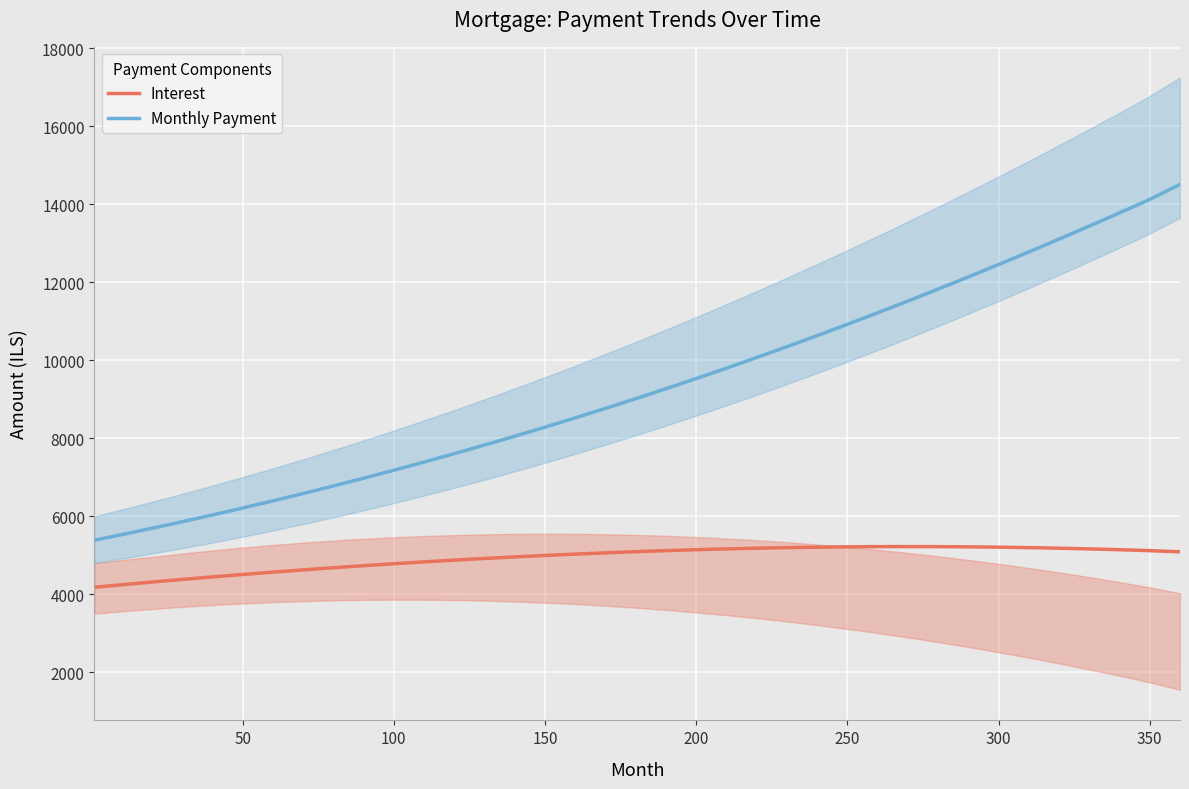

What is the value of the Monthly Payment point at the 9th from the left?

7116.5